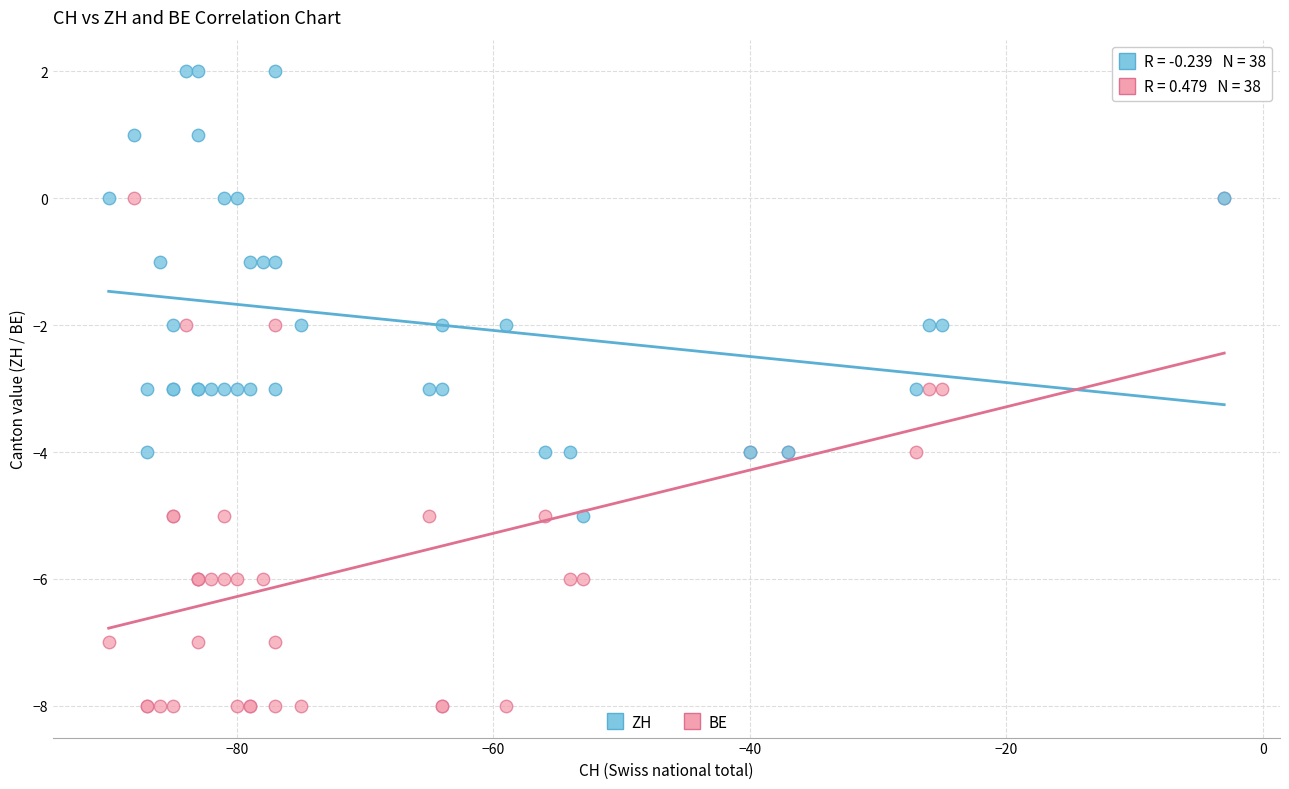

Which series has the largest Y range (max minus min)?

BE